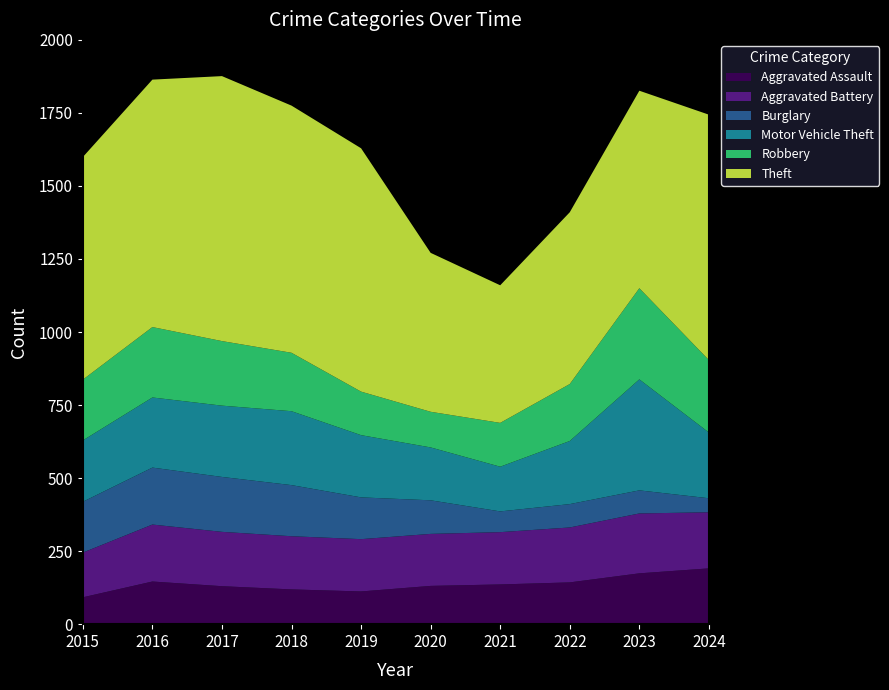

Reading right to left, transcribe all the data shown in this chart.

Aggravated Assault: 191	174	143	136	131	112	119	130	146	92
Aggravated Battery: 192	205	188	179	178	179	182	186	195	153
Burglary: 48	79	80	71	115	143	175	188	195	174
Motor Vehicle Theft: 225	380	216	153	181	213	253	244	240	210
Robbery: 248	312	195	150	122	149	200	221	241	208
Theft: 840	676	588	471	544	833	846	907	847	762